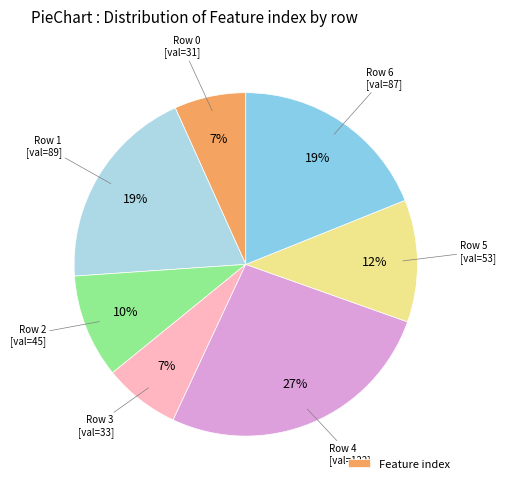

How many segments does this pie chart have?

7